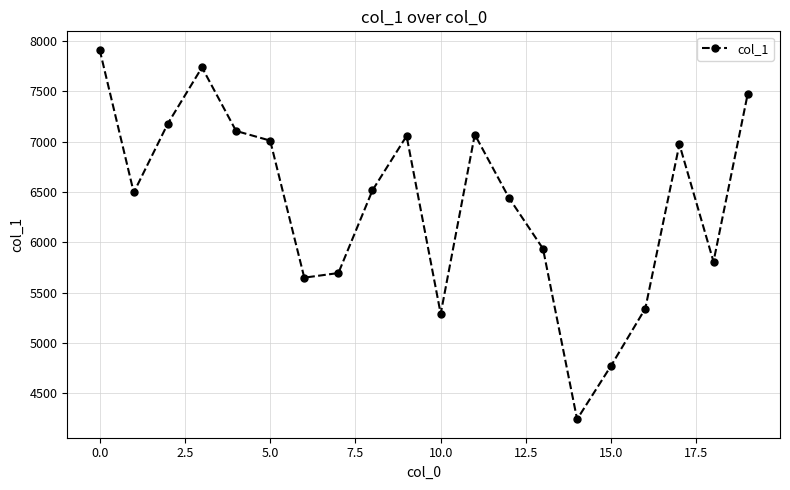

What is the difference between the maximum and minimum values?

3674